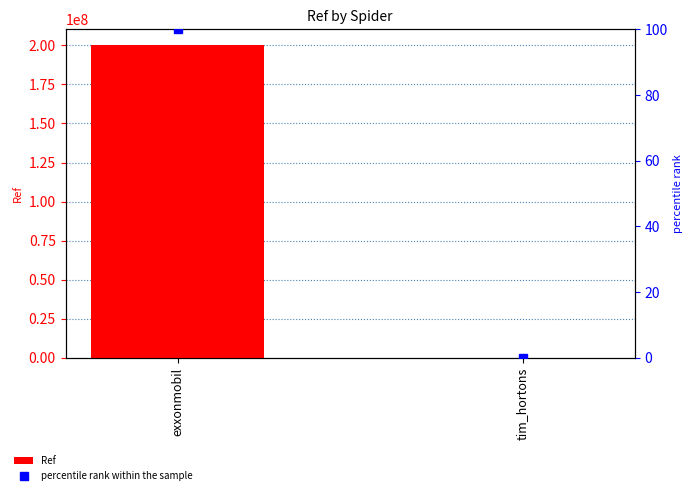

What is the difference between the maximum and minimum values in the percentile rank within the sample series?

99.9